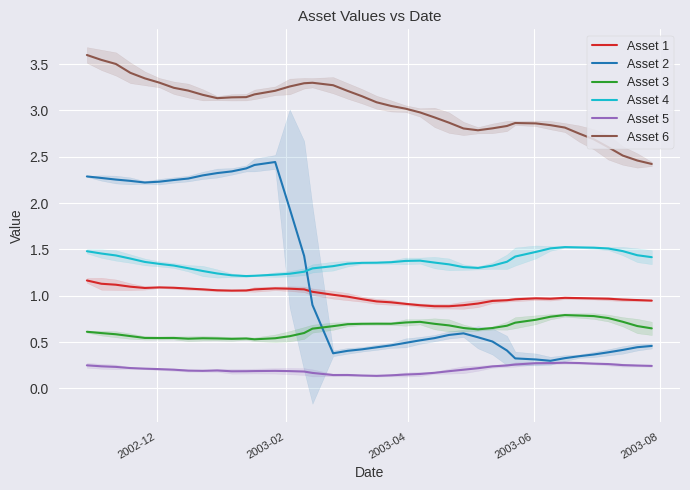

True or false: Asset 3 and Asset 1 cross at least once.

False